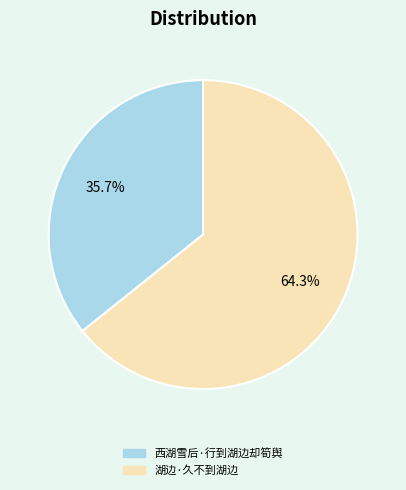

Is there any slice that represents more than half of the pie?

Yes